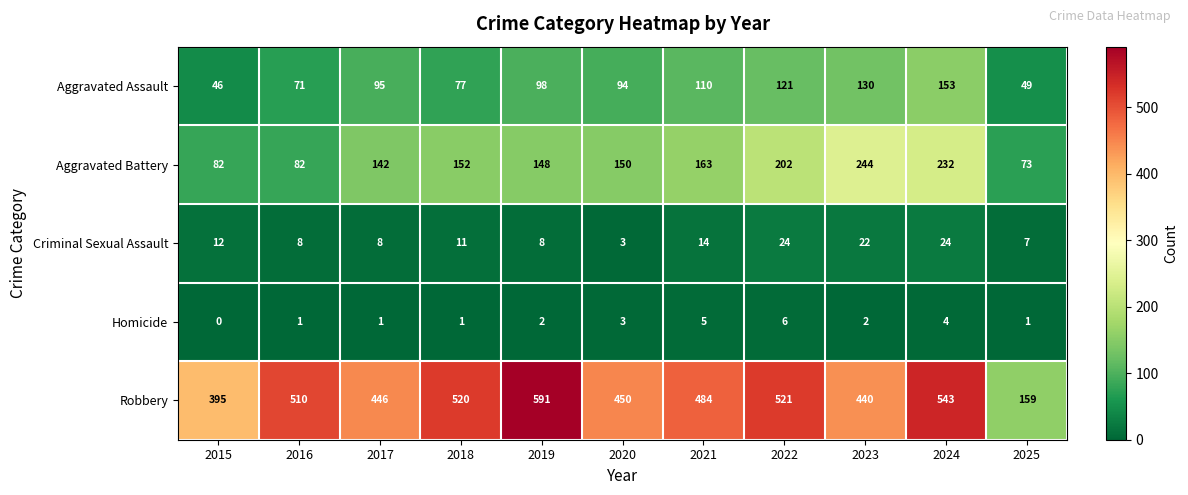

What is the sum of the Homicide values at 2020 and 2016?

4